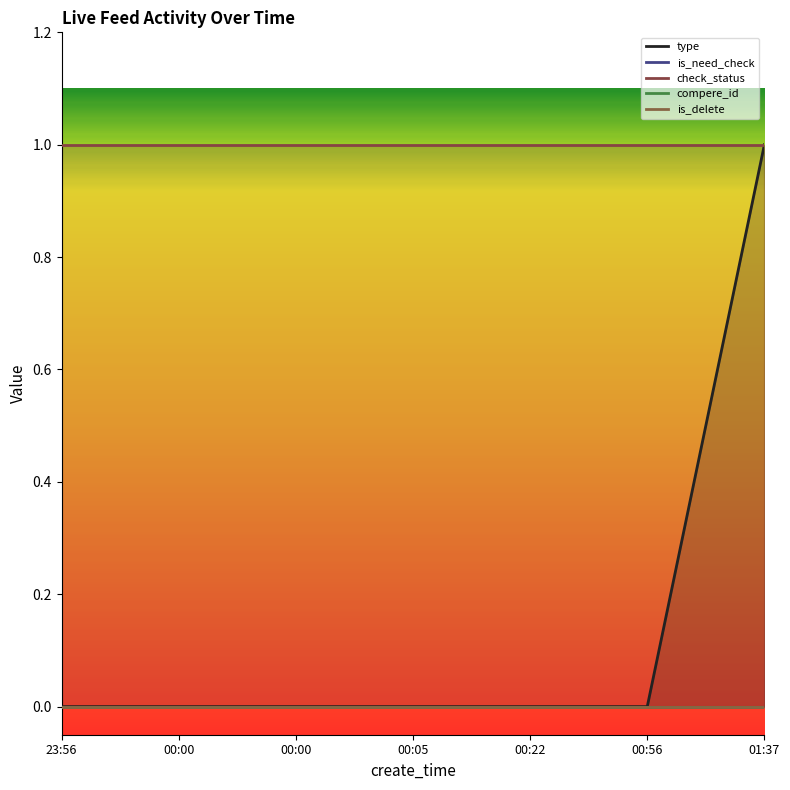

What is the maximum value shown in the chart?

1